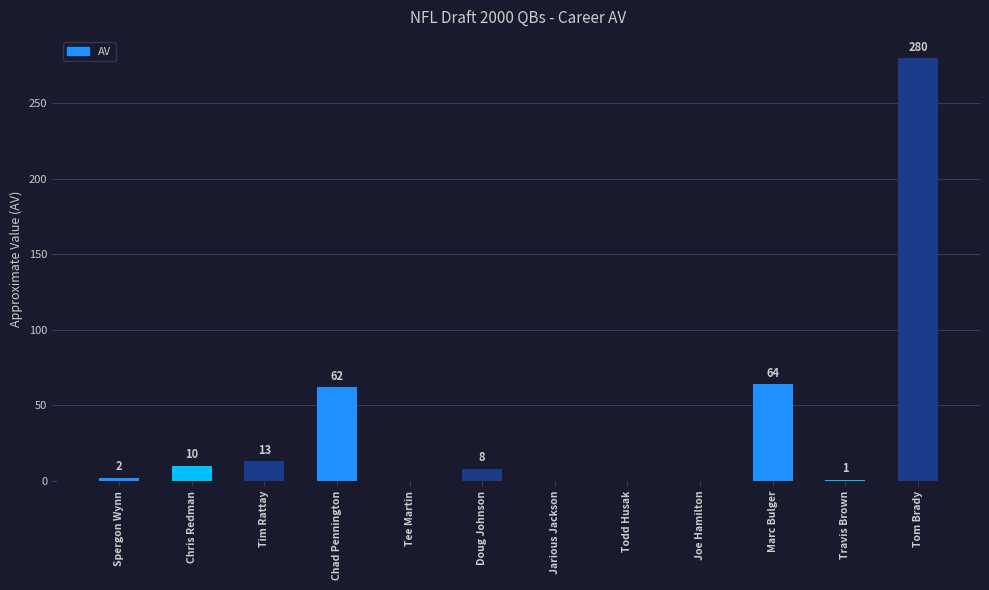

Reading left to right, extract all data points from this chart.

Spergon Wynn=2	Chris Redman=10	Tim Rattay=13	Chad Pennington=62	Tee Martin=0	Doug Johnson=8	Jarious Jackson=0	Todd Husak=0	Joe Hamilton=0	Marc Bulger=64	Travis Brown=1	Tom Brady=280